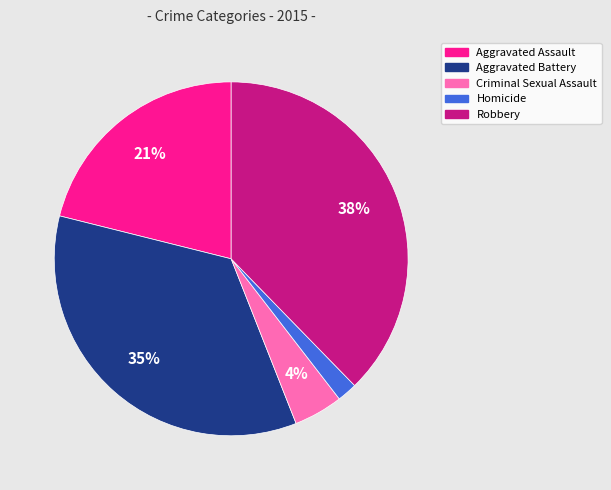

To the nearest percent, what is the average slice percentage?

20%